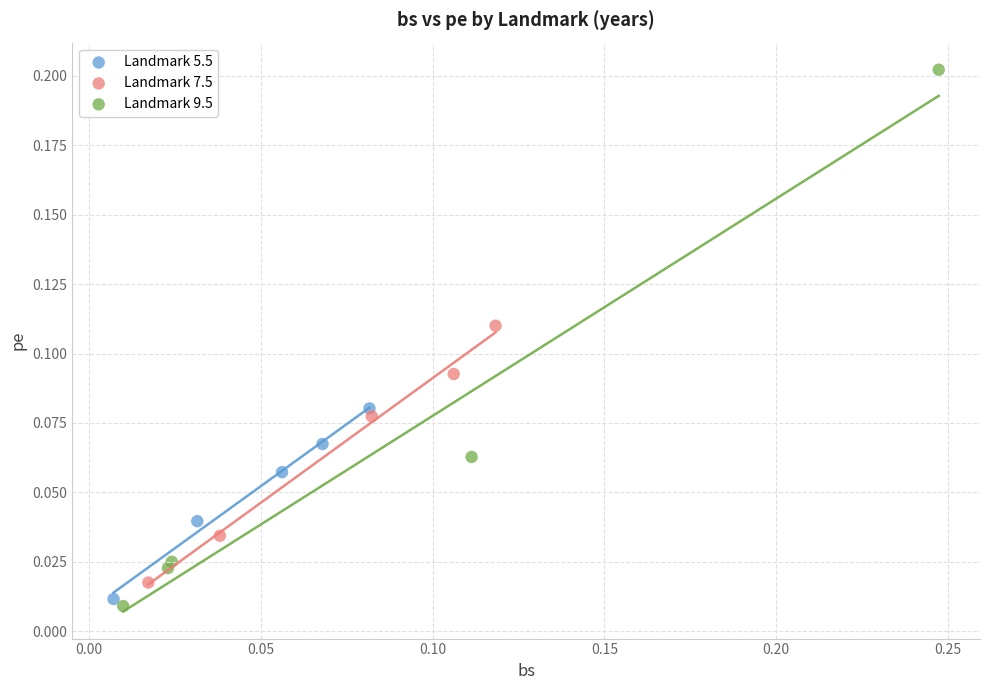

Which series reaches the maximum Y coordinate?

Landmark 9.5